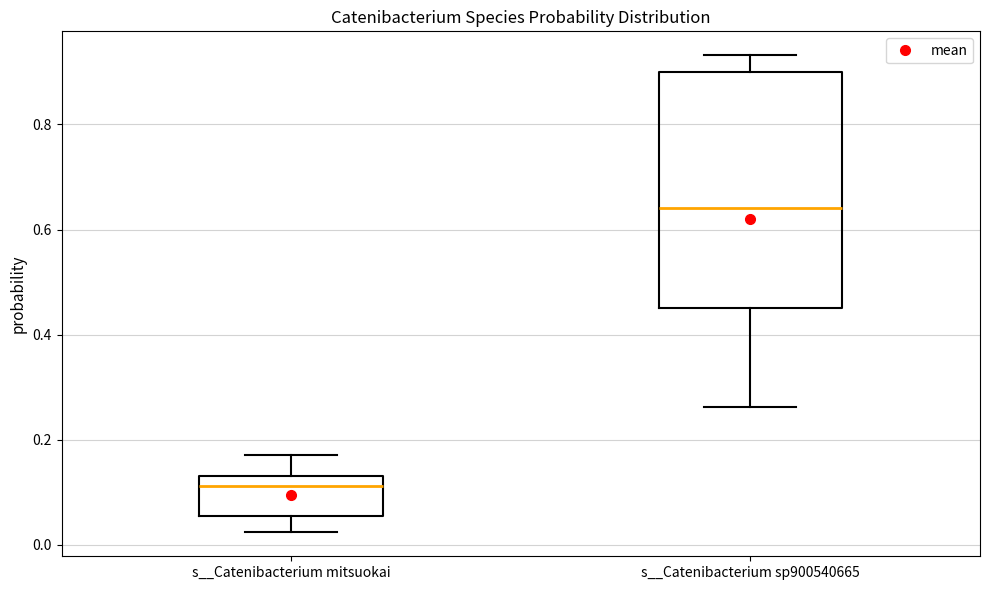

Reading left to right, read every box against the y-axis: the position of its median line, the range the box covers, and the ends of its whiskers. The values are not printed on the chart, so give them approximately, as read against the axis.

s__Catenibacterium mitsuokai: median 0.12, box 0.06 to 0.14, whiskers 0.02 to 0.18
s__Catenibacterium sp900540665: median 0.64, box 0.46 to 0.90, whiskers 0.26 to 0.94